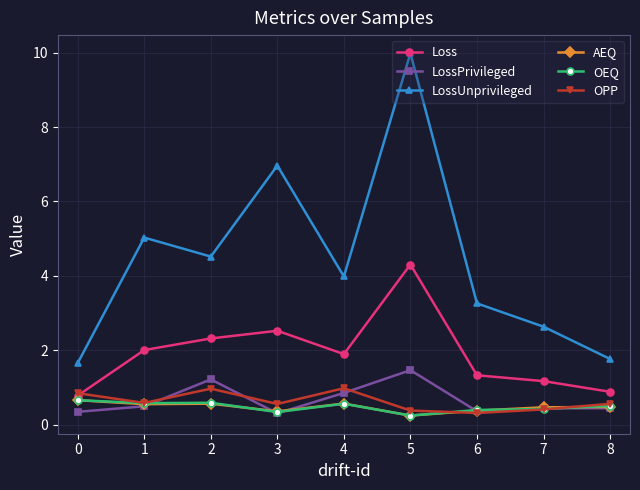

Is this an area chart (filled region under the line)?

No